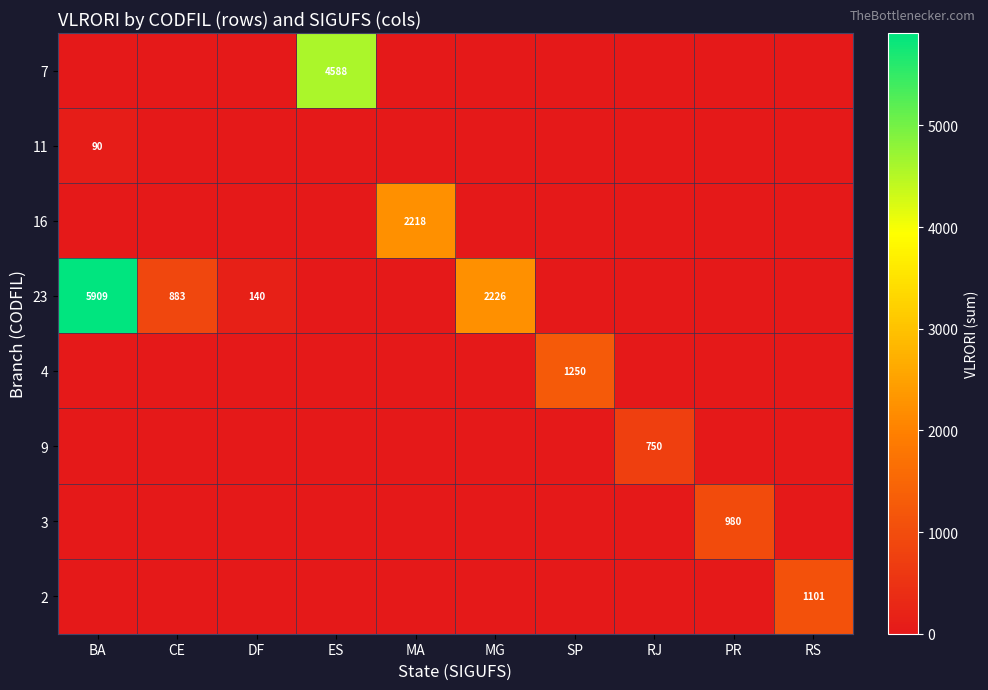

The value of 11 at BA is 23. True or false?

False